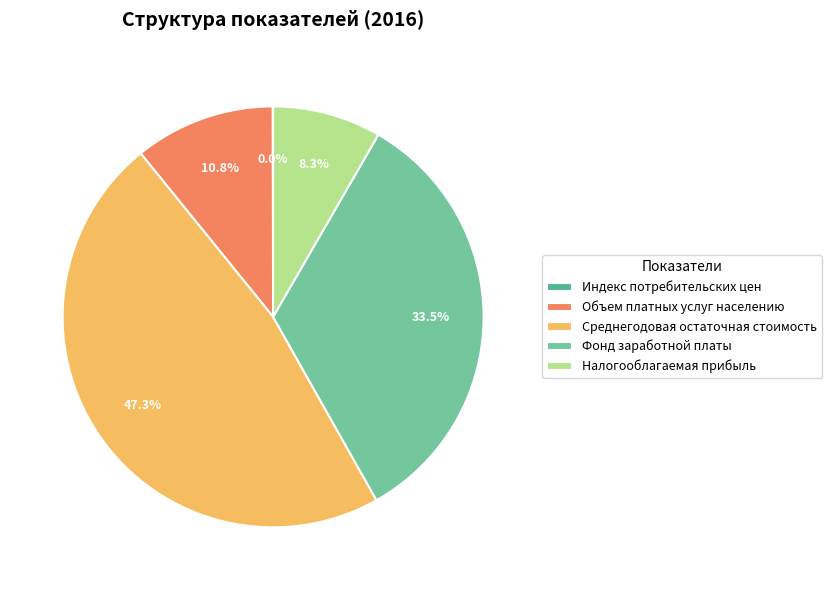

What is the smallest slice in the pie chart?

Индекс потребительских цен